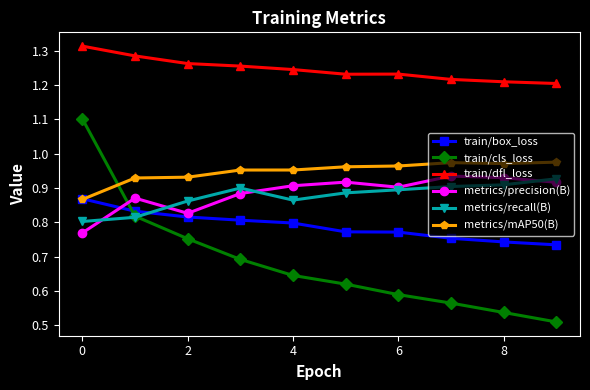

Which series has the widest spread of values?

train/cls_loss